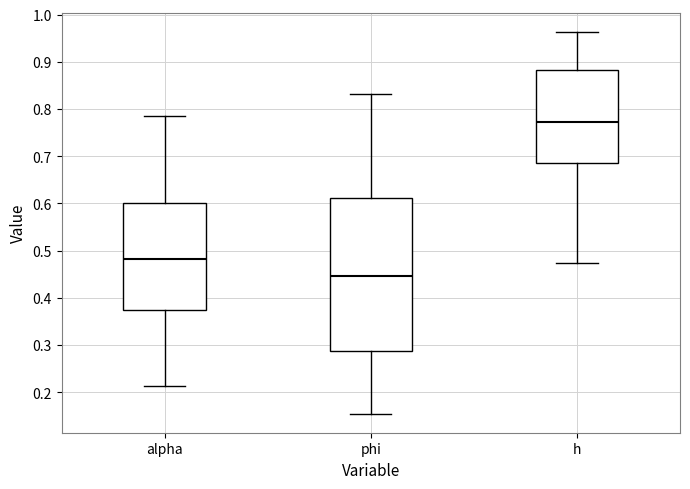

Where is the upper edge of the box for h on the y-axis? The values are not printed on the chart, so give them approximately, as read against the axis.

0.88